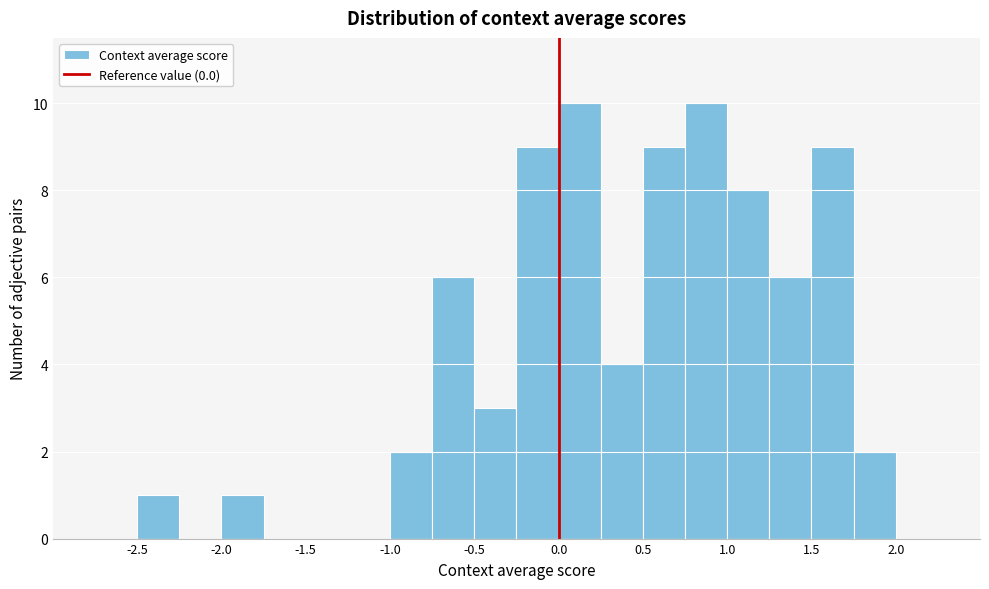

Reading left to right, list every bar in this chart as the range it spans on the x-axis followed by its height. The values are not printed on the chart, so give them approximately, as read against the axis.

-2.75 to -2.50: 0
-2.50 to -2.25: 1
-2.25 to -2.00: 0
-2.00 to -1.75: 1
-1.75 to -1.50: 0
-1.50 to -1.25: 0
-1.25 to -1.00: 0
-1.00 to -0.75: 2
-0.75 to -0.50: 6
-0.50 to -0.25: 3
-0.25 to 0.00: 9
0.00 to 0.25: 10
0.25 to 0.50: 4
0.50 to 0.75: 9
0.75 to 1.00: 10
1.00 to 1.25: 8
1.25 to 1.50: 6
1.50 to 1.75: 9
1.75 to 2.00: 2